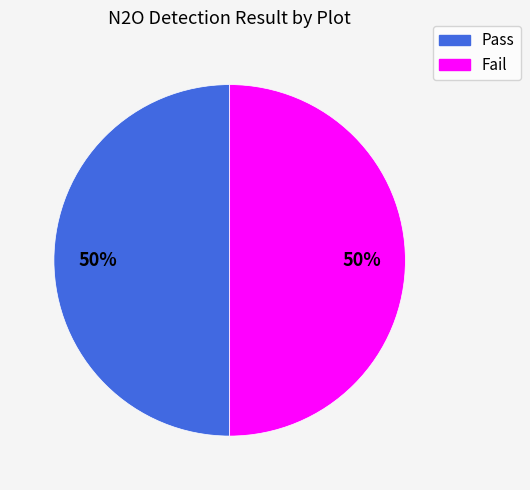

To the nearest percent, what is the average slice percentage?

50%